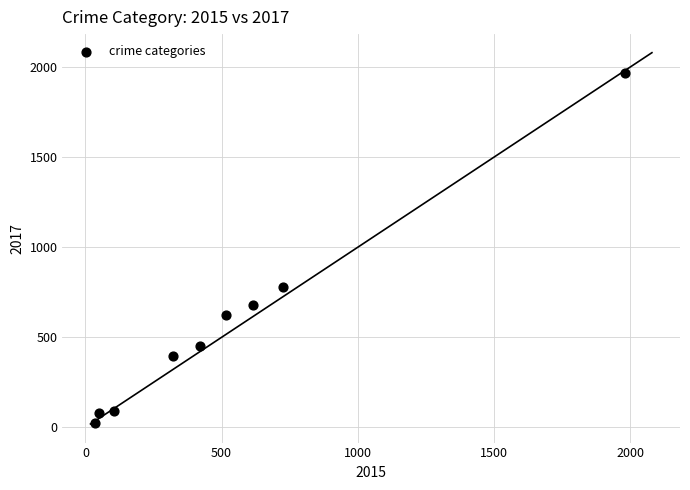

What Y value in the scatter plot is closest to 995?

780